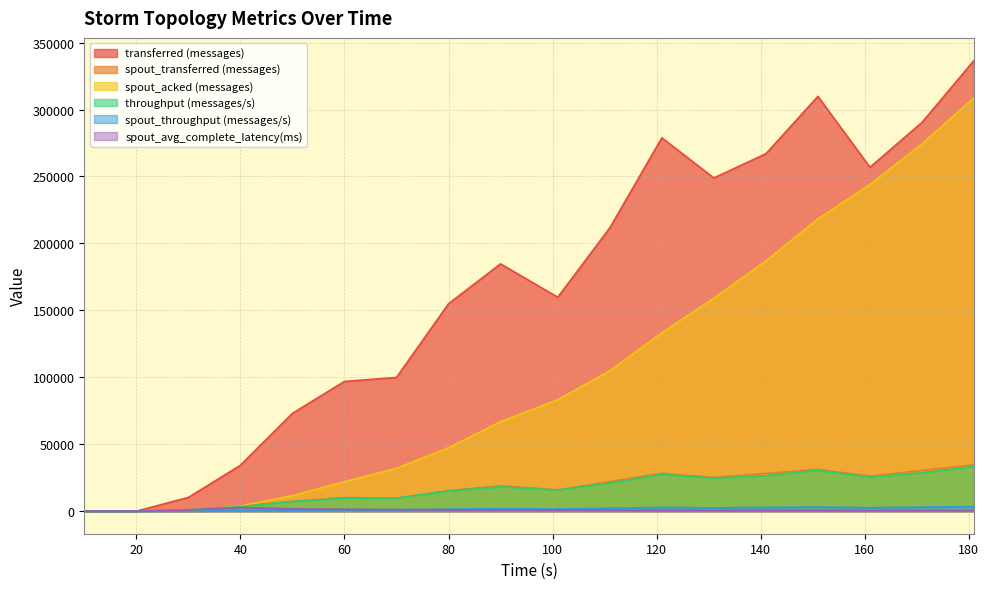

What is the maximum value shown in the chart?

336700.0